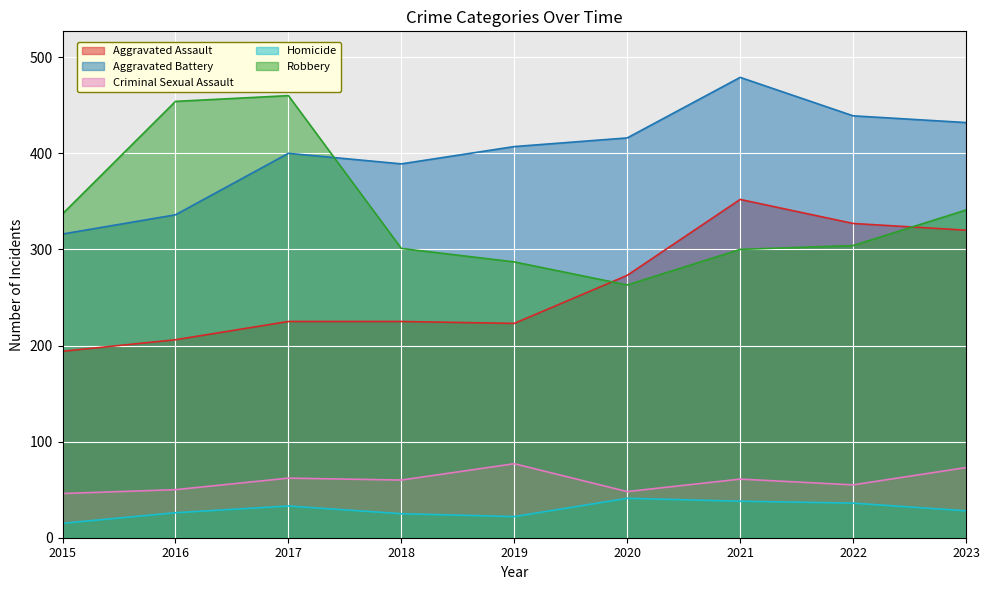

How many lines are shown in the chart?

5